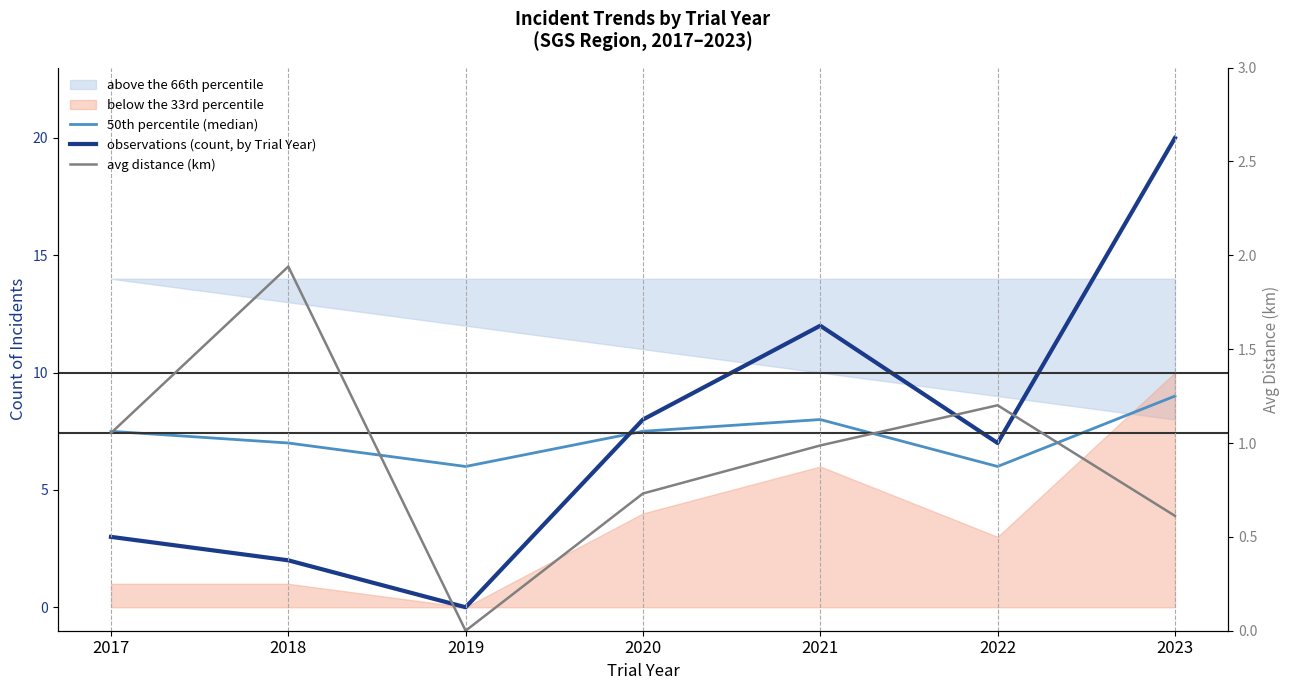

Reading left to right, list all the values displayed in this chart.

50th percentile (median): 7.5	7.0	6.0	7.5	8.0	6.0	9.0
observations (count, by Trial Year): 3.0	2.0	0.0	8.0	12.0	7.0	20.0
avg distance (km): 1.1	1.9	0.0	0.7	1.0	1.2	0.6